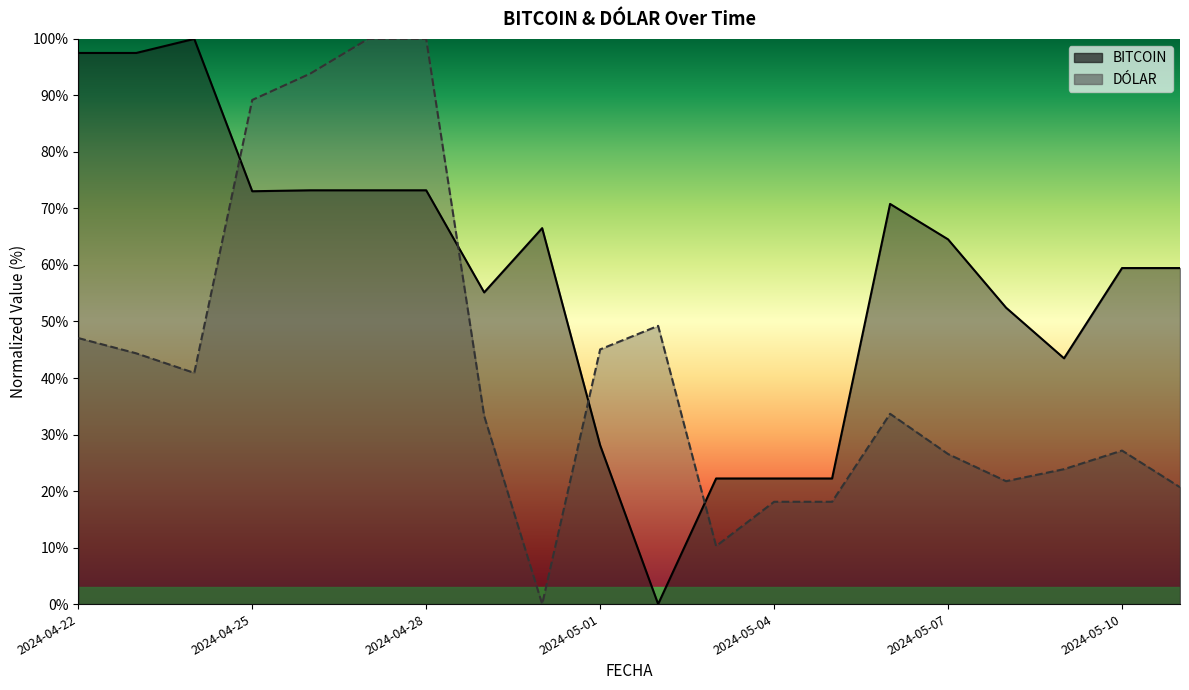

Where is BITCOIN nearest to the value 50?

2024-05-08